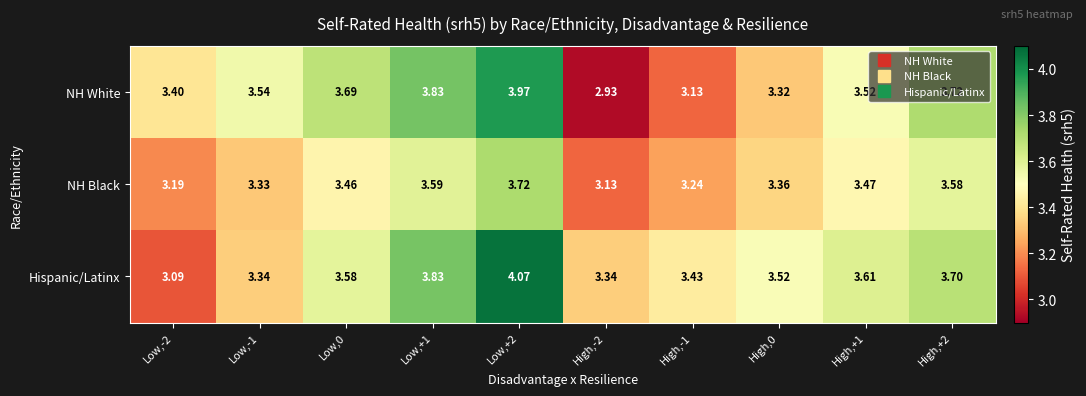

List the series in order of their overall mean, highest first.

Hispanic/Latinx, NH White, NH Black